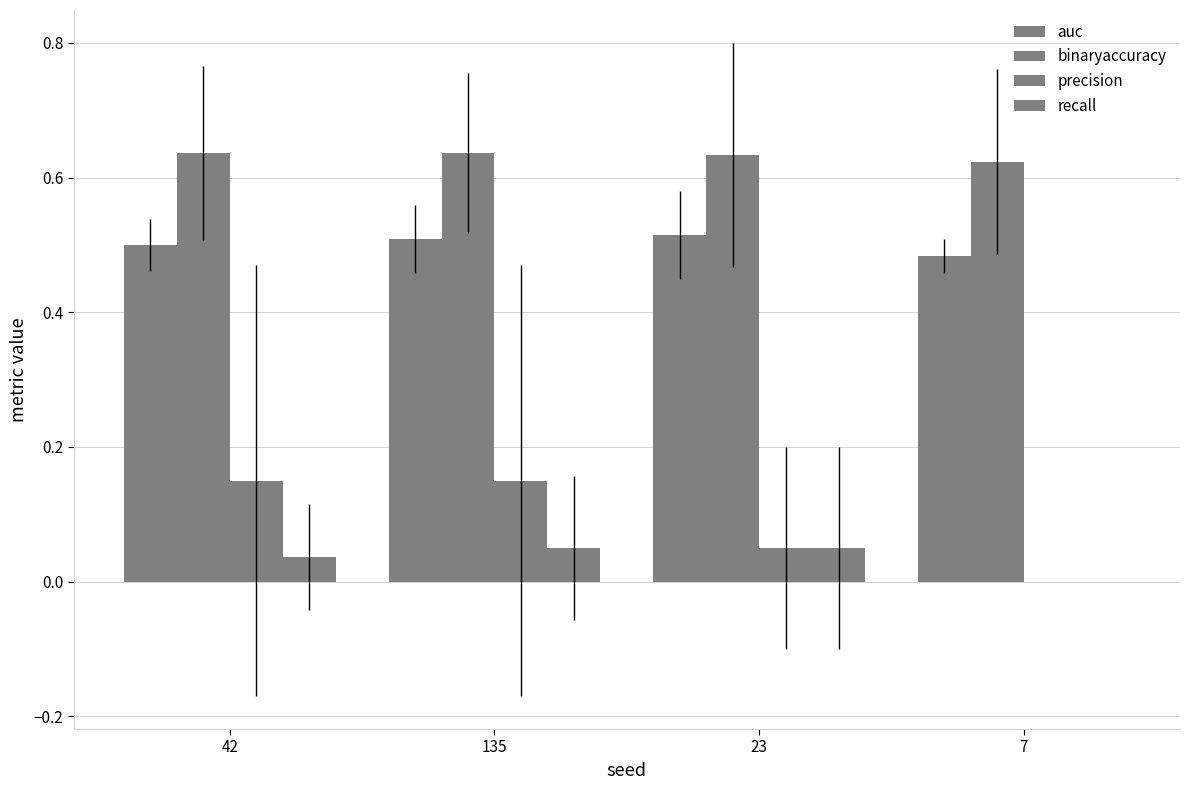

List the labels in order of precision value, smallest first.

7, 23, 42, 135